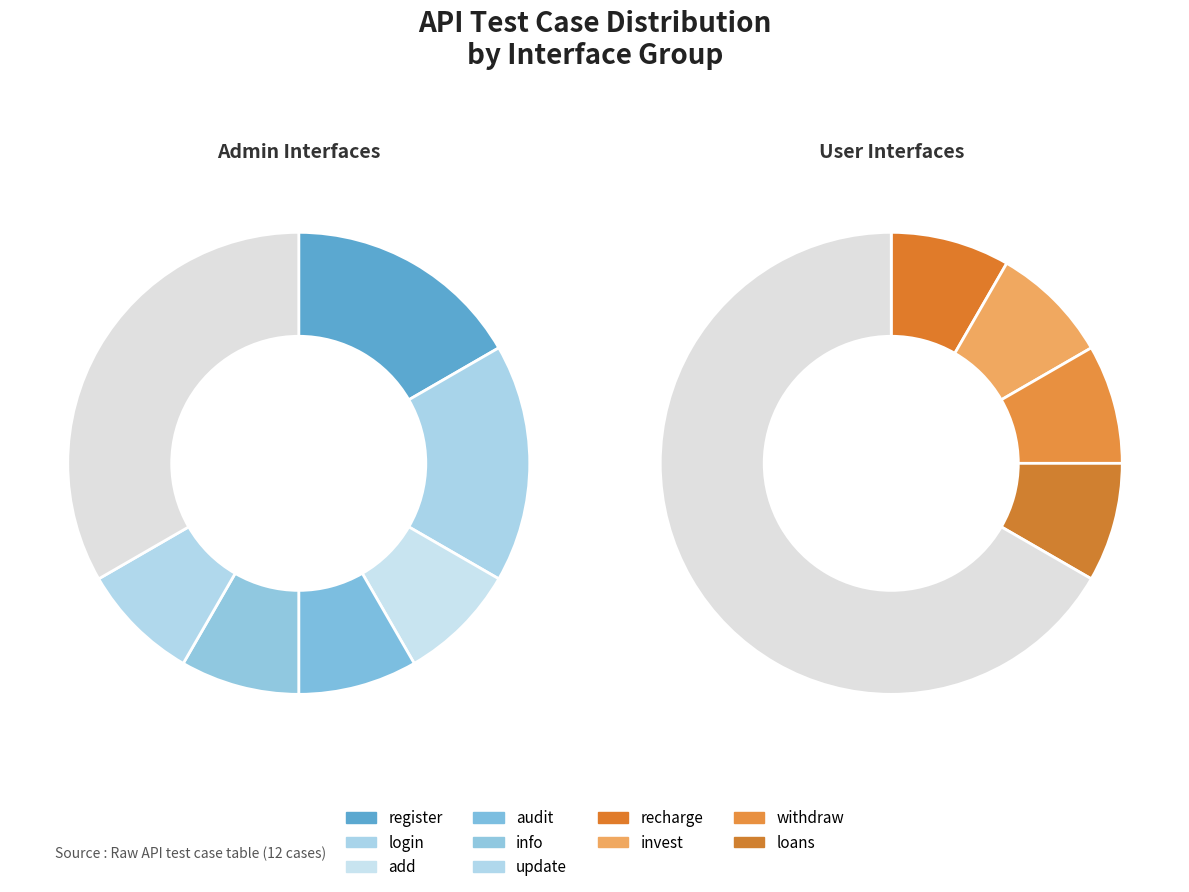

Is register the majority of the pie?

No